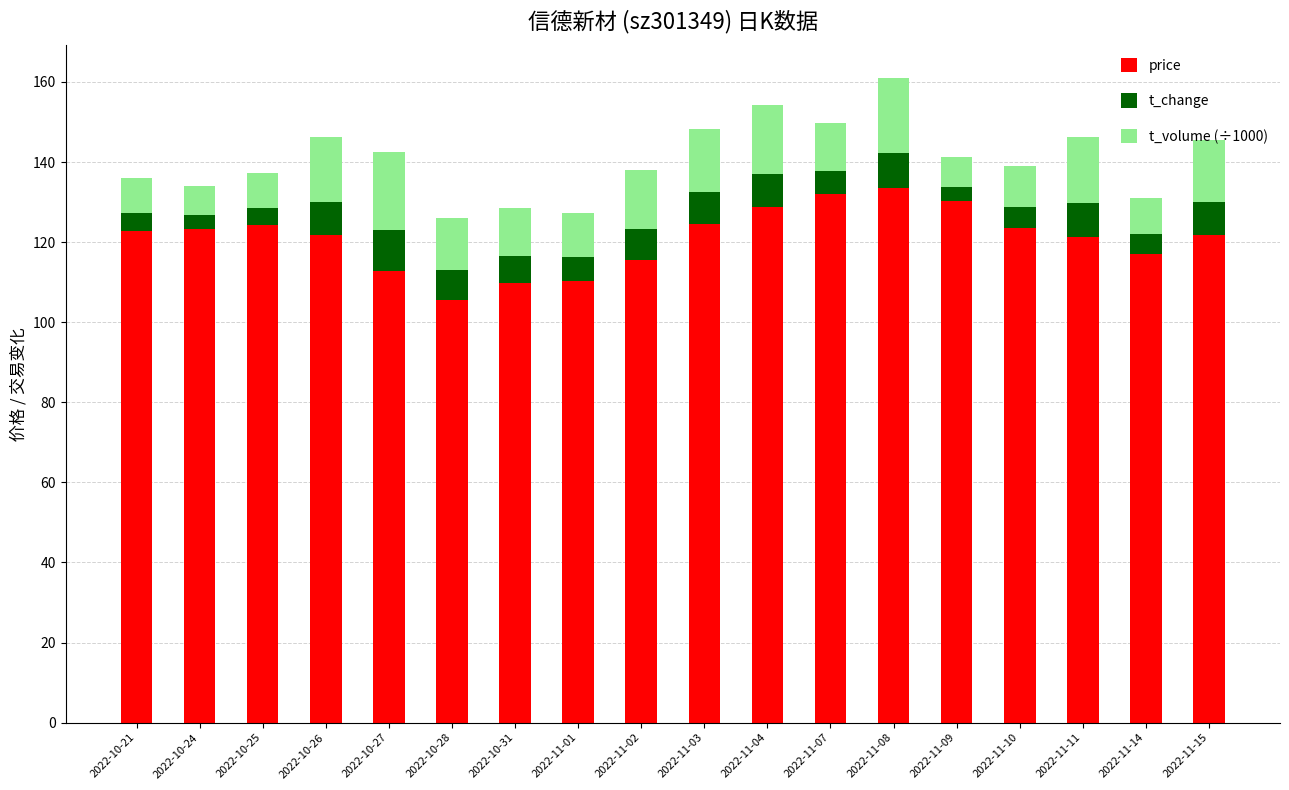

What is the difference between the second highest and minimum values in the price series?

26.5